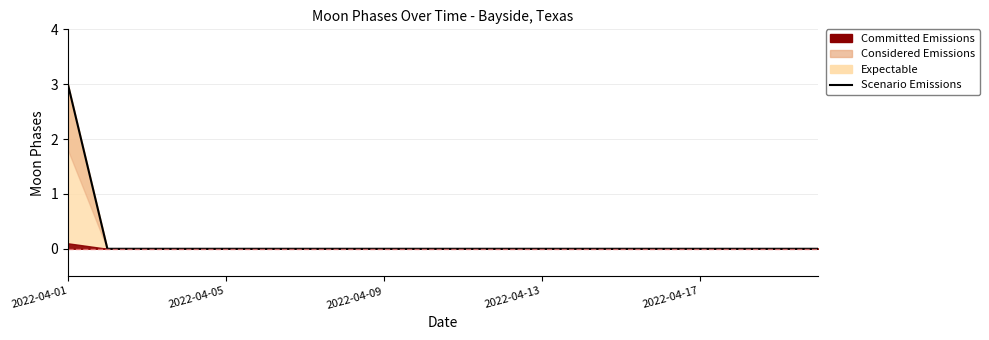

How many lines are shown in the chart?

1